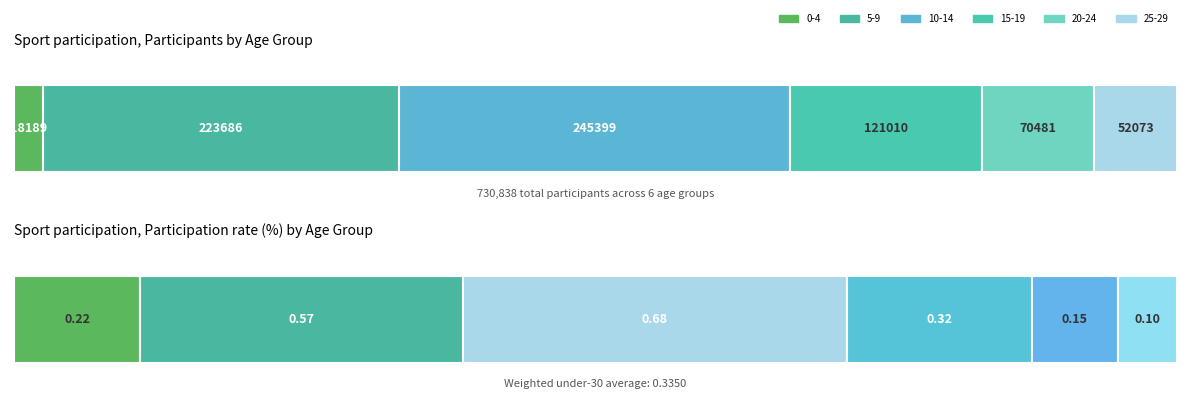

At which label does % reach its peak?

10-14